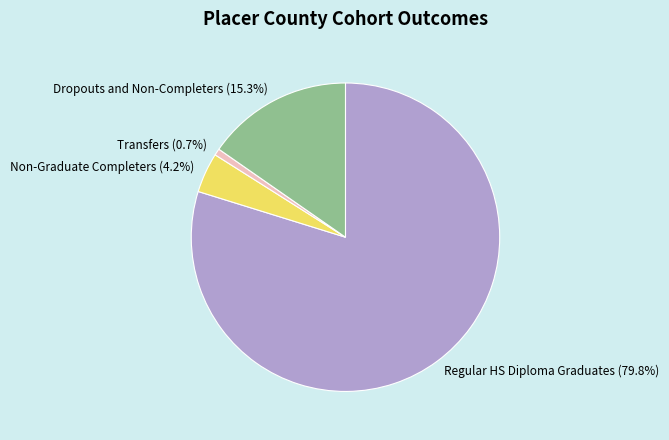

What is the ratio of the value at Regular HS Diploma Graduates to the value at Dropouts and Non-Completers?

5.2